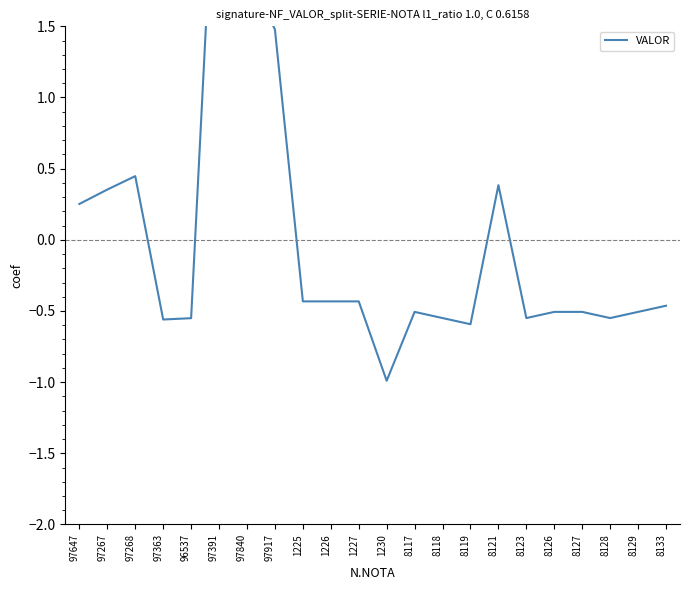

Reading left to right, list all the values displayed in this chart.

0.3	0.4	0.4	-0.6	-0.6	3.3	1.9	1.5	-0.4	-0.4	-0.4	-1.0	-0.5	-0.5	-0.6	0.4	-0.5	-0.5	-0.5	-0.5	-0.5	-0.5